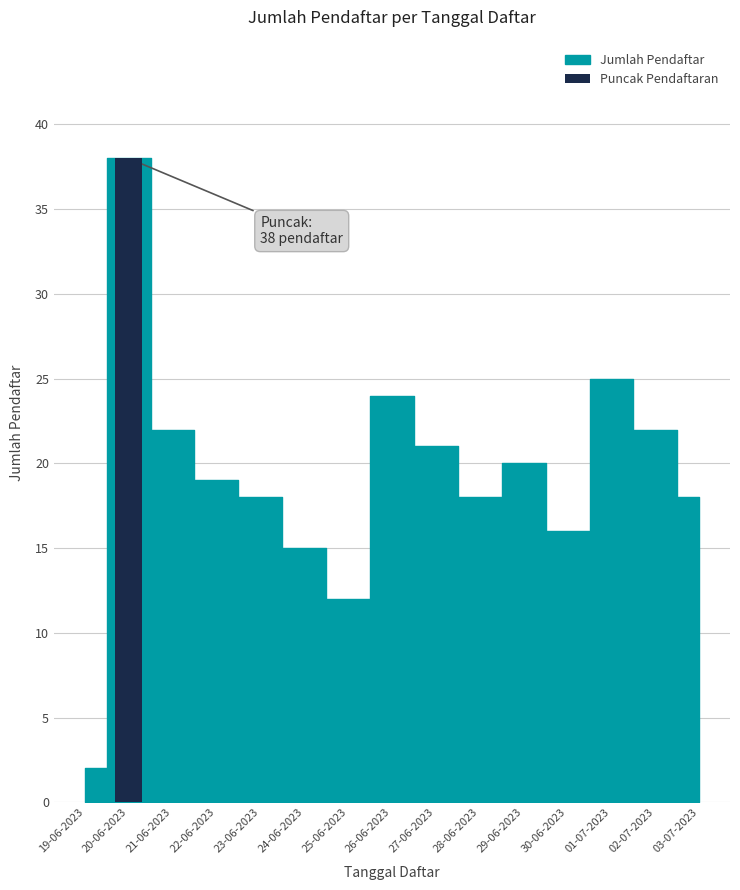

Rank the categories by value from lowest to highest.

19-06-2023, 25-06-2023, 24-06-2023, 30-06-2023, 23-06-2023, 28-06-2023, 03-07-2023, 22-06-2023, 29-06-2023, 27-06-2023, 21-06-2023, 02-07-2023, 26-06-2023, 01-07-2023, 20-06-2023